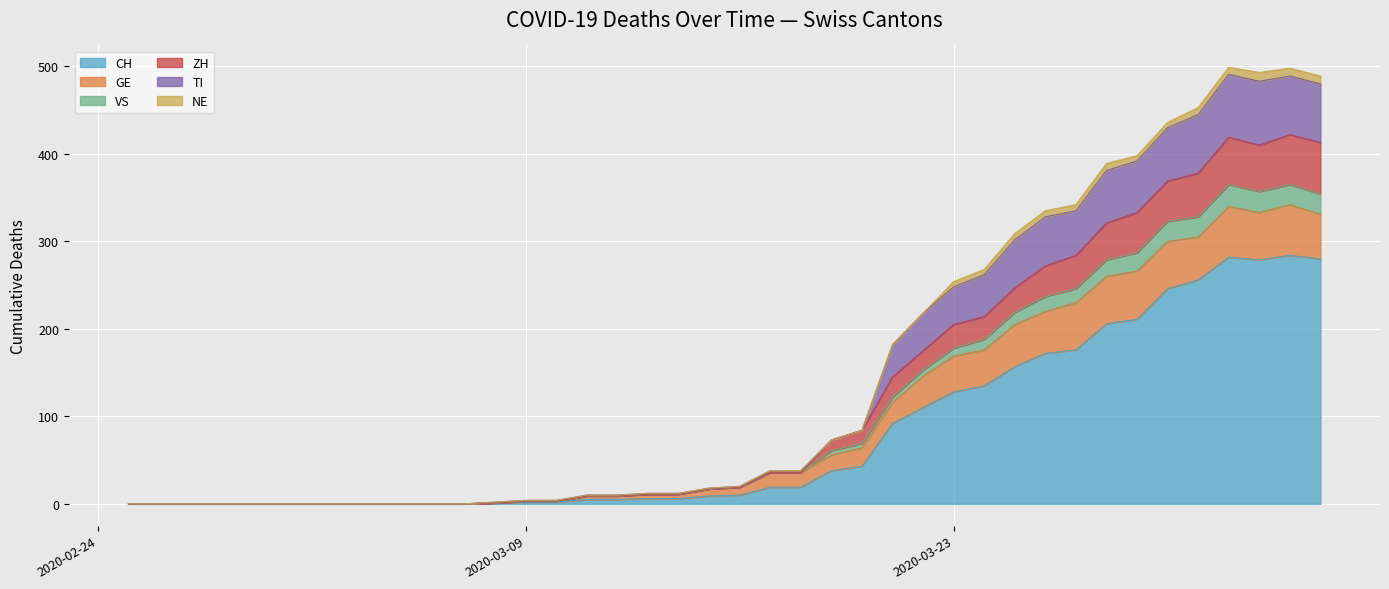

What is the highest value of the CH series?

284